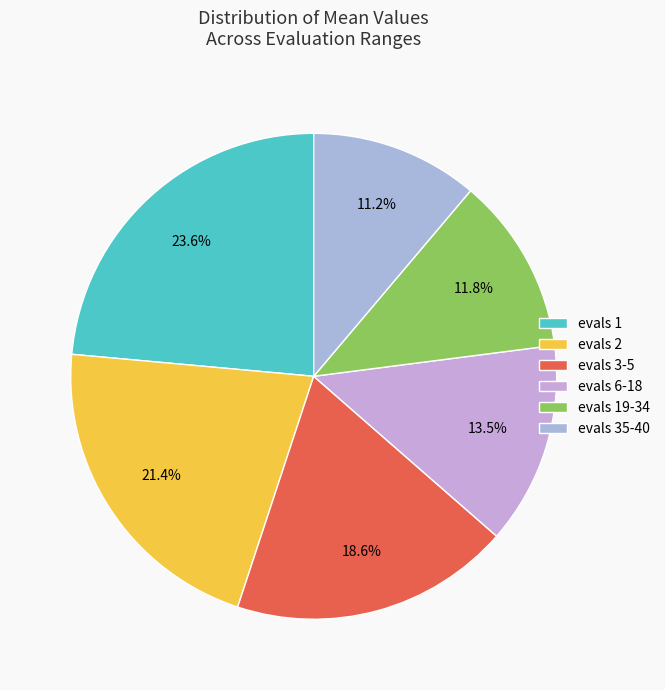

The evals 3-5 slice represents 11% of the pie. True or false?

False